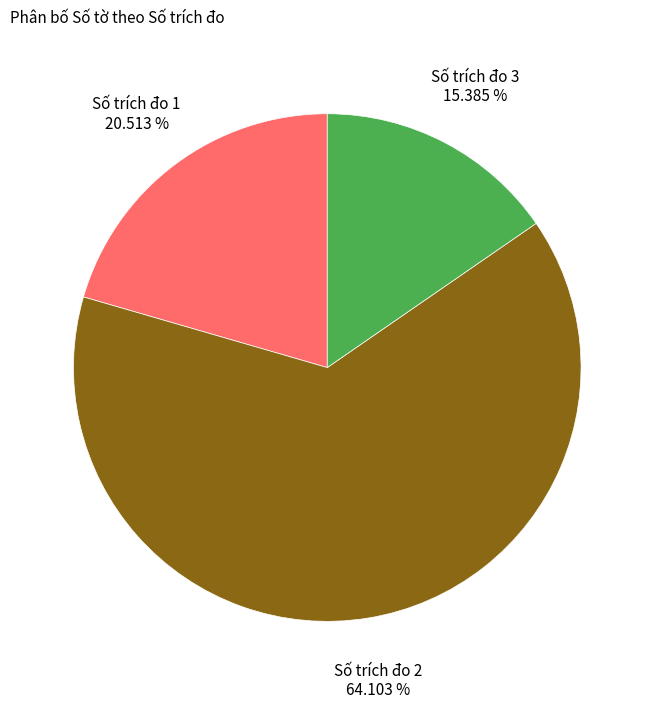

Is the sum of Số trích đo 2 and Số trích đo 1 greater than half?

Yes